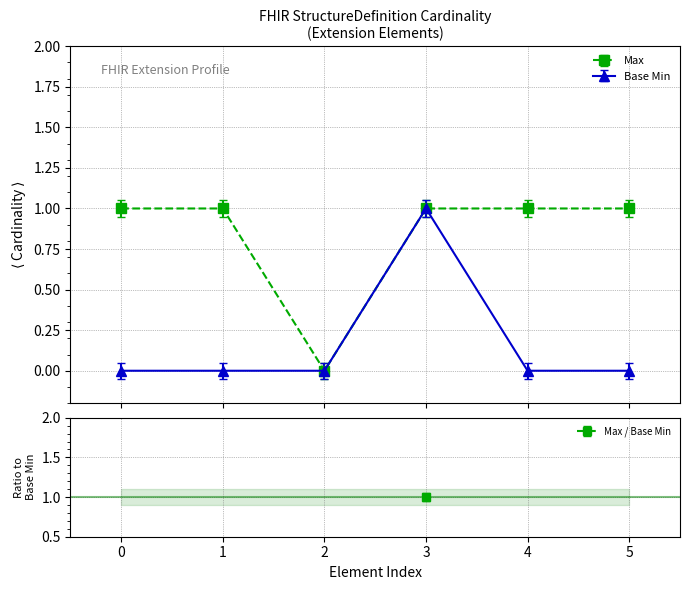

Rank the series by their maximum value, from lowest to highest.

Max, Base Min